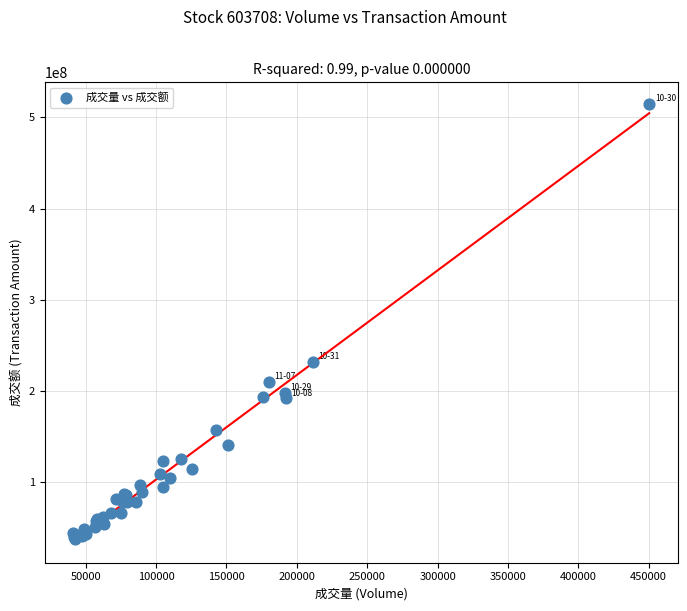

What Y value in the scatter plot is closest to 276083229?

232399289